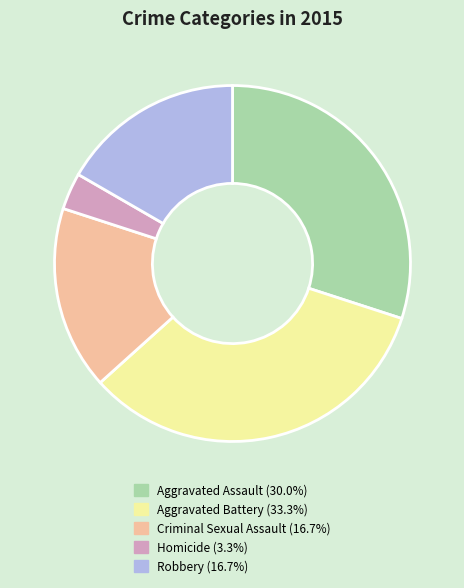

Approximately how many times larger is the value at Criminal Sexual Assault compared to Robbery?

1.0